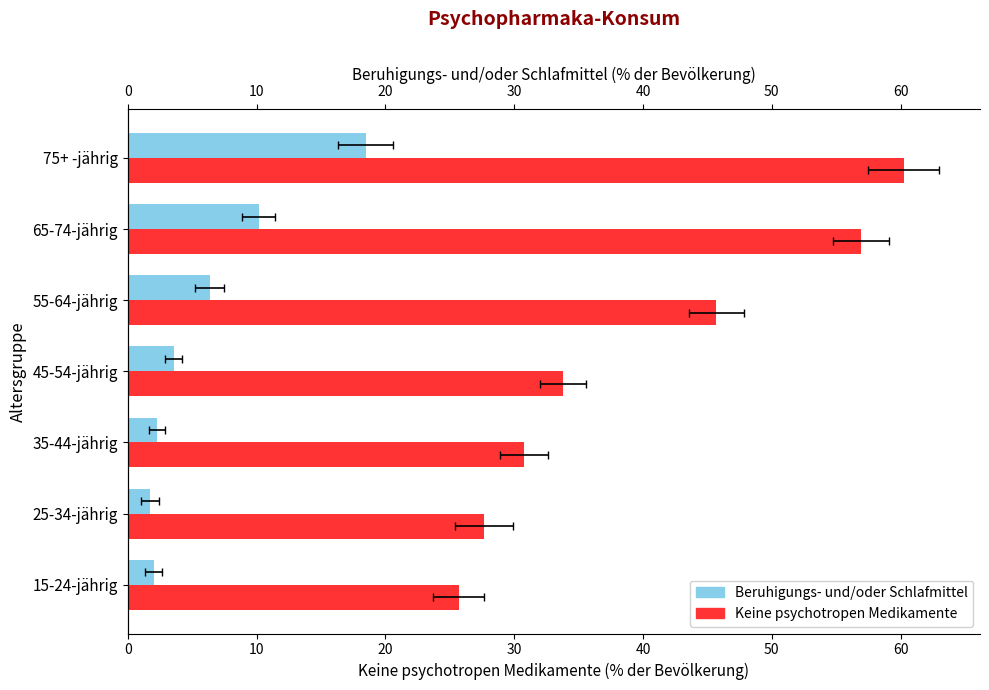

Which series changed the most between 35-44-jährig and 65-74-jährig?

Keine psychotropen Medikamente